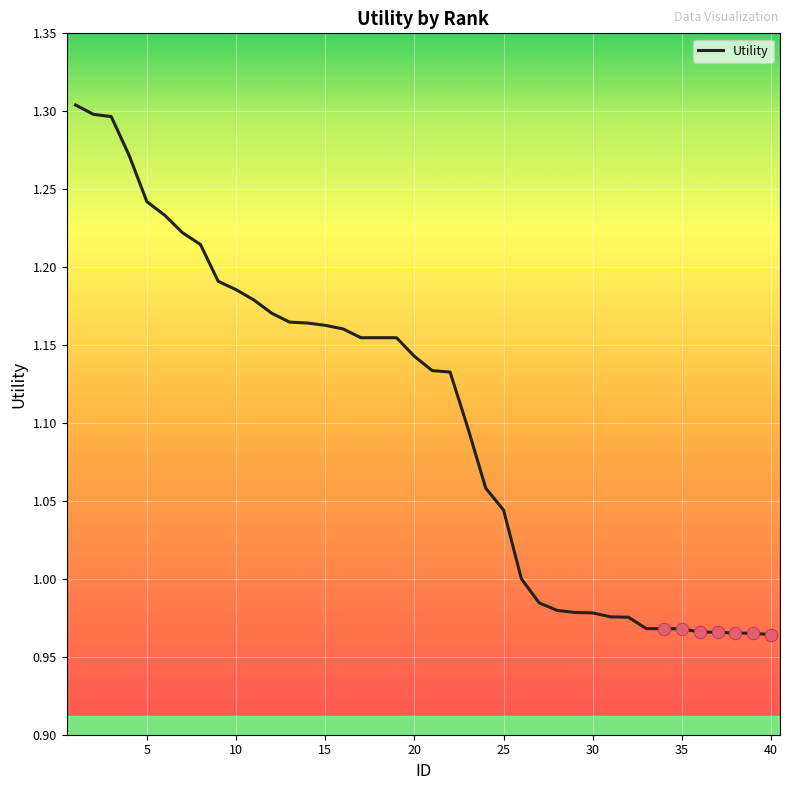

What is the difference between the maximum and minimum values?

0.3